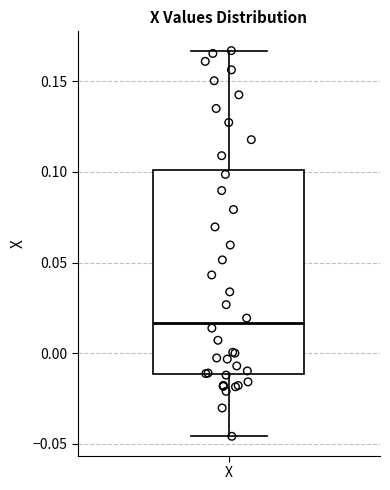

Where does the upper whisker of the box for X end on the y-axis? The values are not printed on the chart, so give them approximately, as read against the axis.

0.165